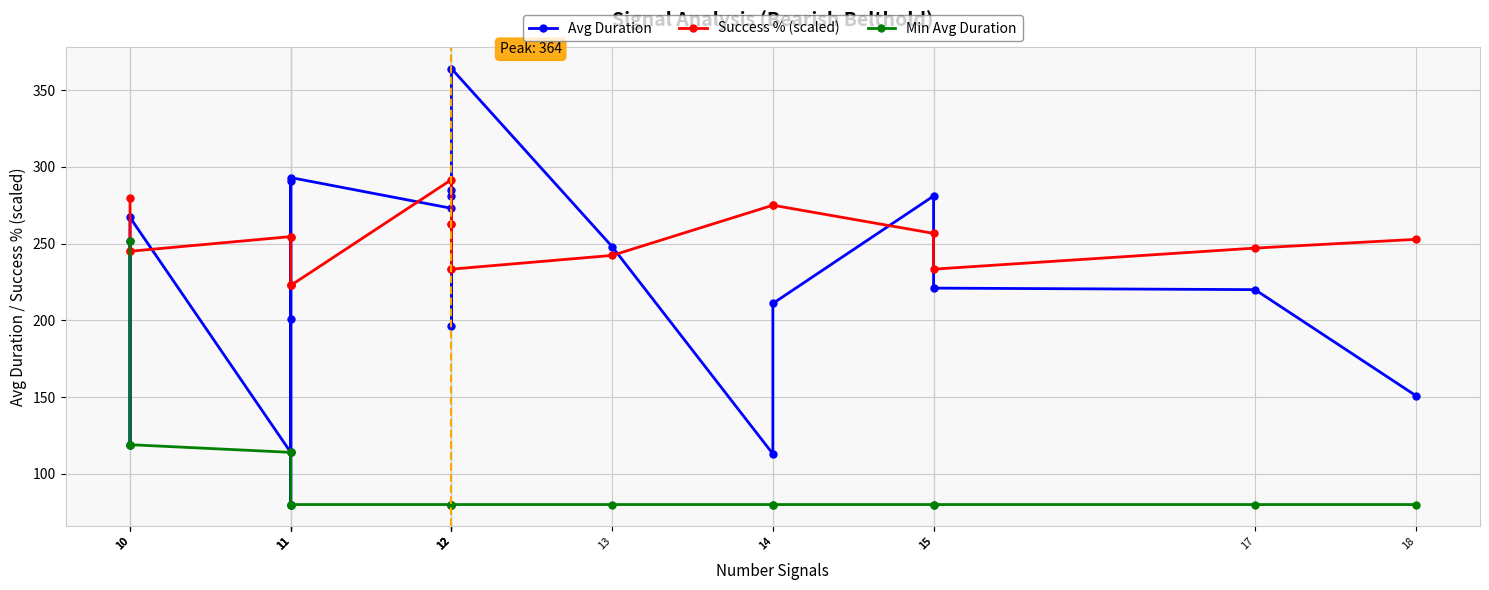

How many times do Avg Duration and Success % (scaled) cross each other?

10